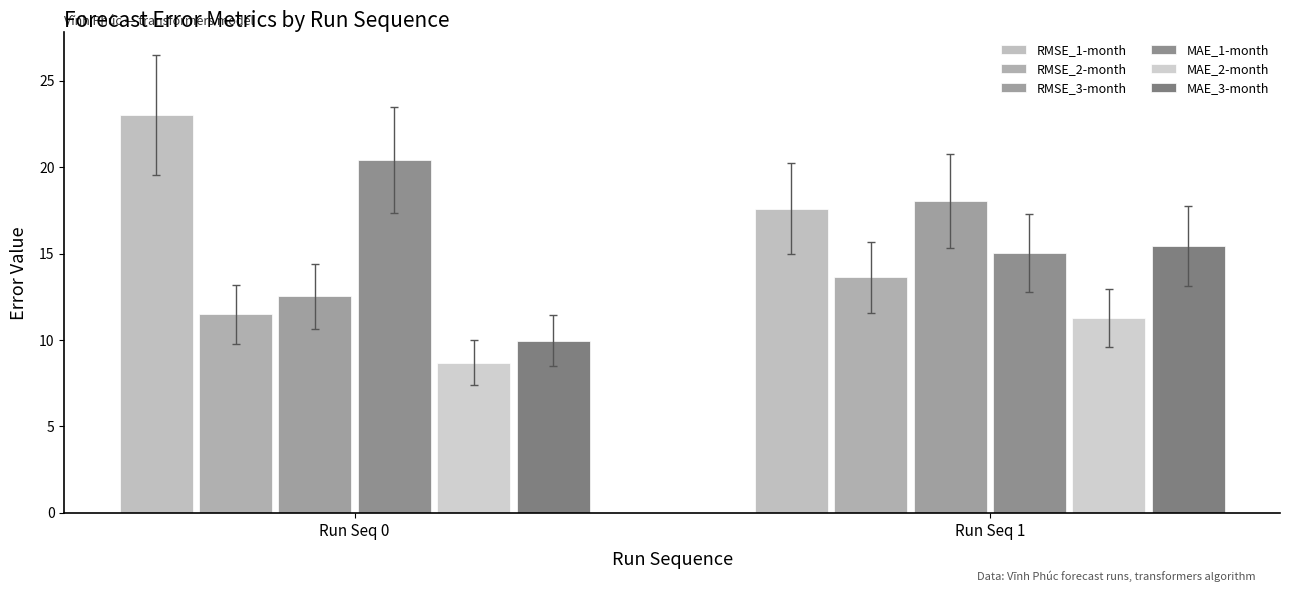

Reading left to right, what are all the values shown in this chart?

RMSE_1-month: Run Seq 0=23.0	Run Seq 1=17.6
RMSE_2-month: Run Seq 0=11.5	Run Seq 1=13.6
RMSE_3-month: Run Seq 0=12.5	Run Seq 1=18.0
MAE_1-month: Run Seq 0=20.4	Run Seq 1=15.0
MAE_2-month: Run Seq 0=8.7	Run Seq 1=11.3
MAE_3-month: Run Seq 0=10.0	Run Seq 1=15.5